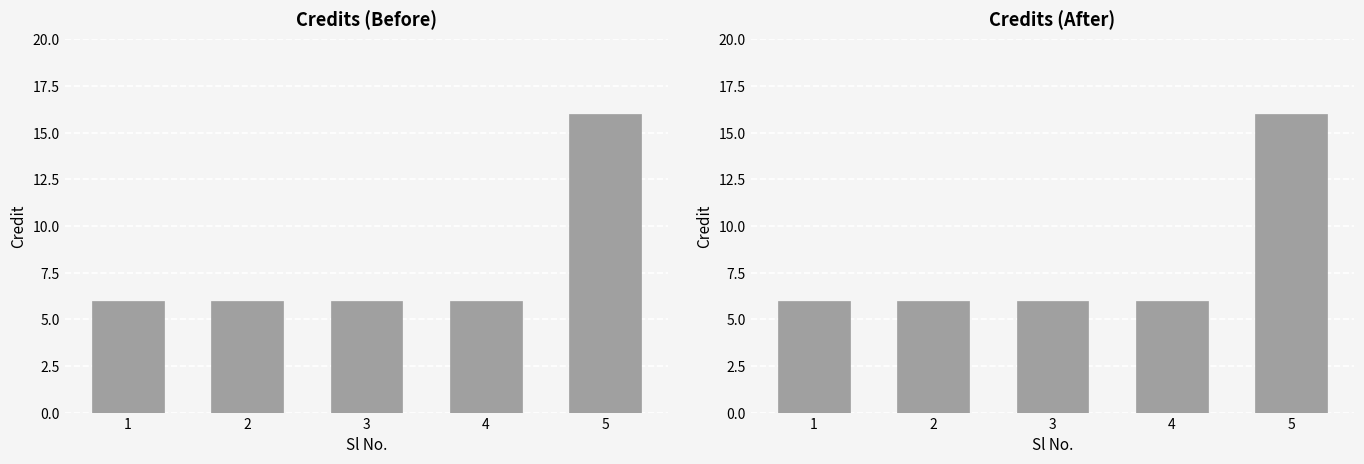

Reading left to right, what are all the values shown in this chart?

1=6	2=6	3=6	4=6	5=16